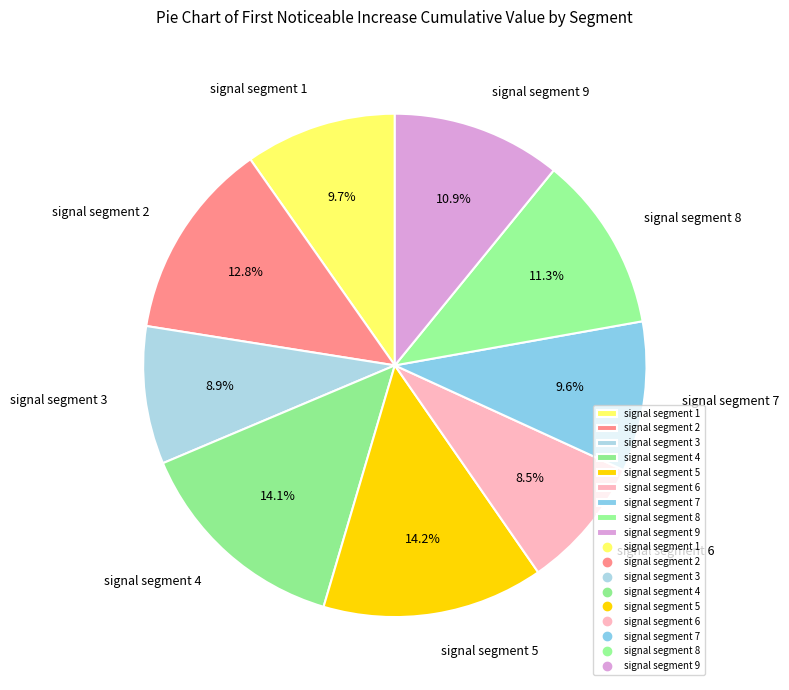

Does signal segment 5 account for over 50% of the chart?

No